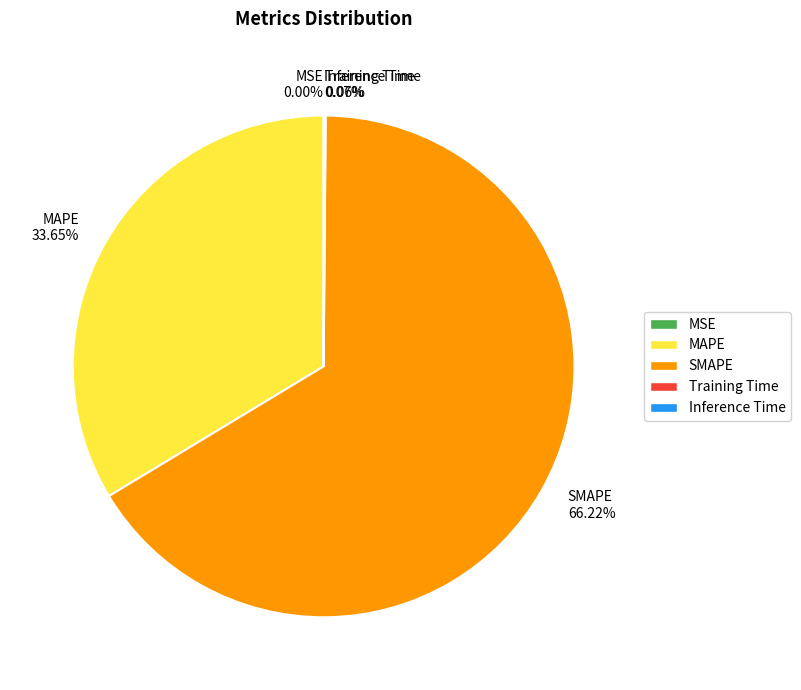

To the nearest percent, what portion does MAPE represent?

34%